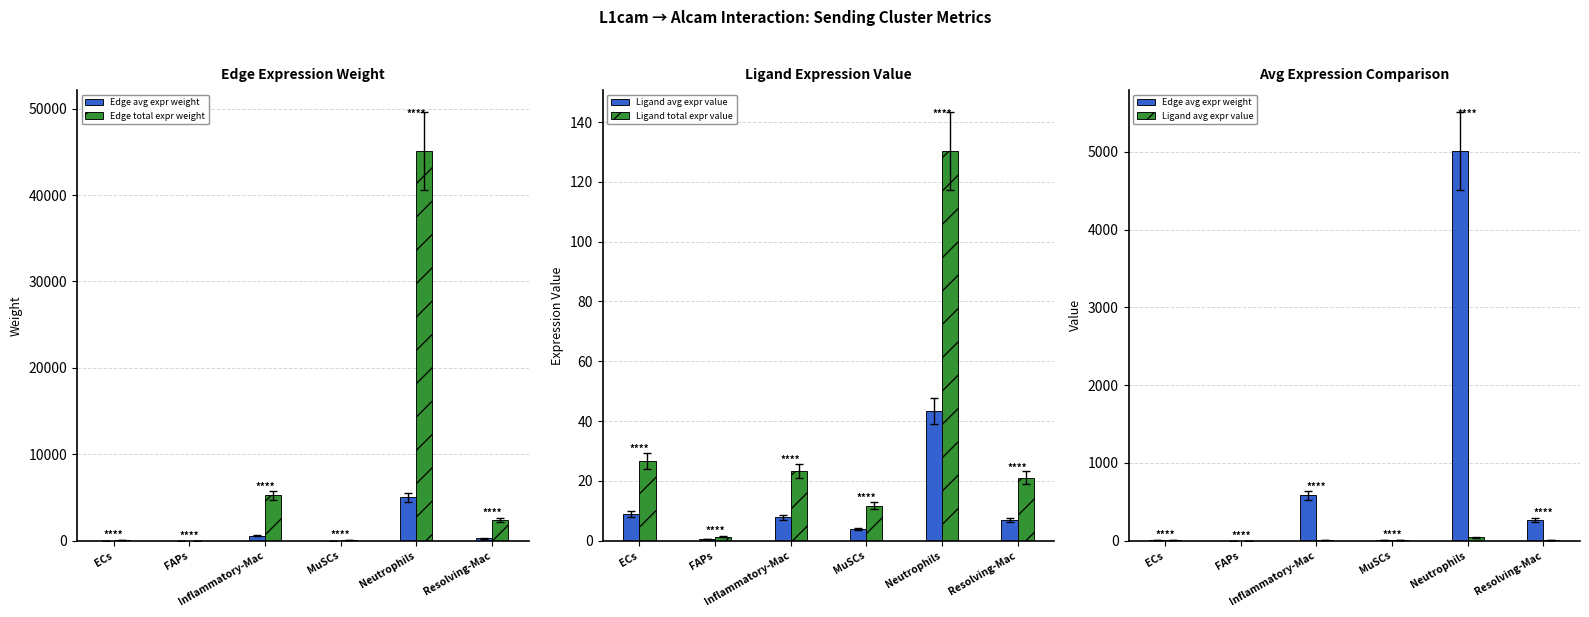

What is the sum of all Ligand total expr value values?

214.6